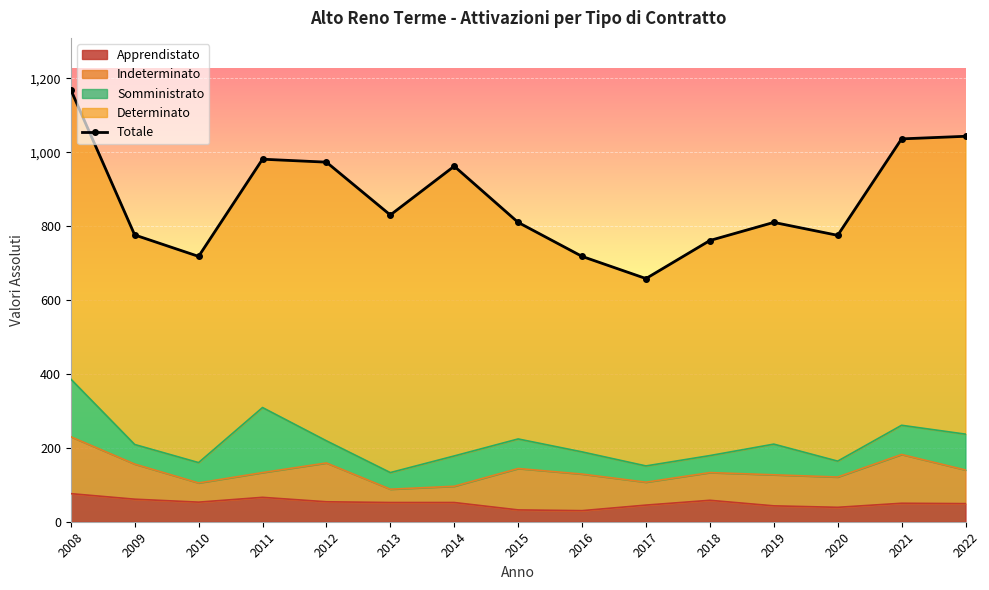

How many data points are less than 810?

6